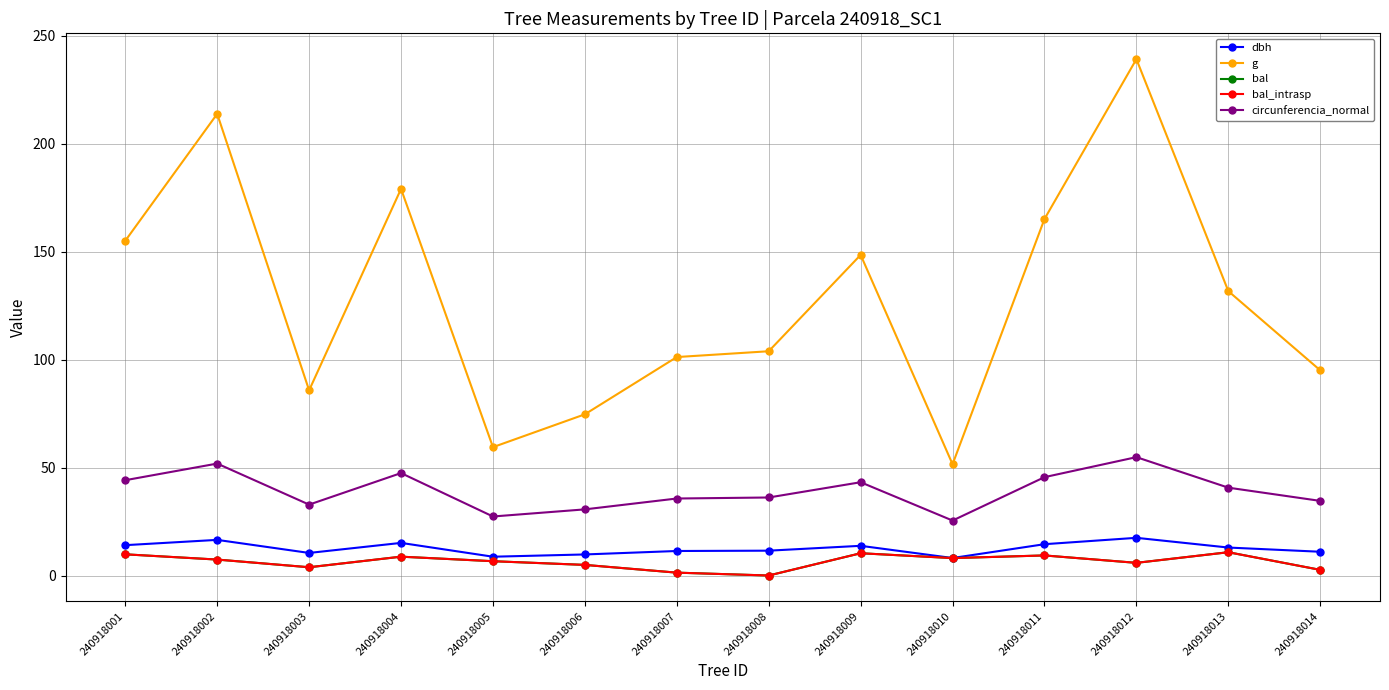

Is this an area chart (filled region under the line)?

No